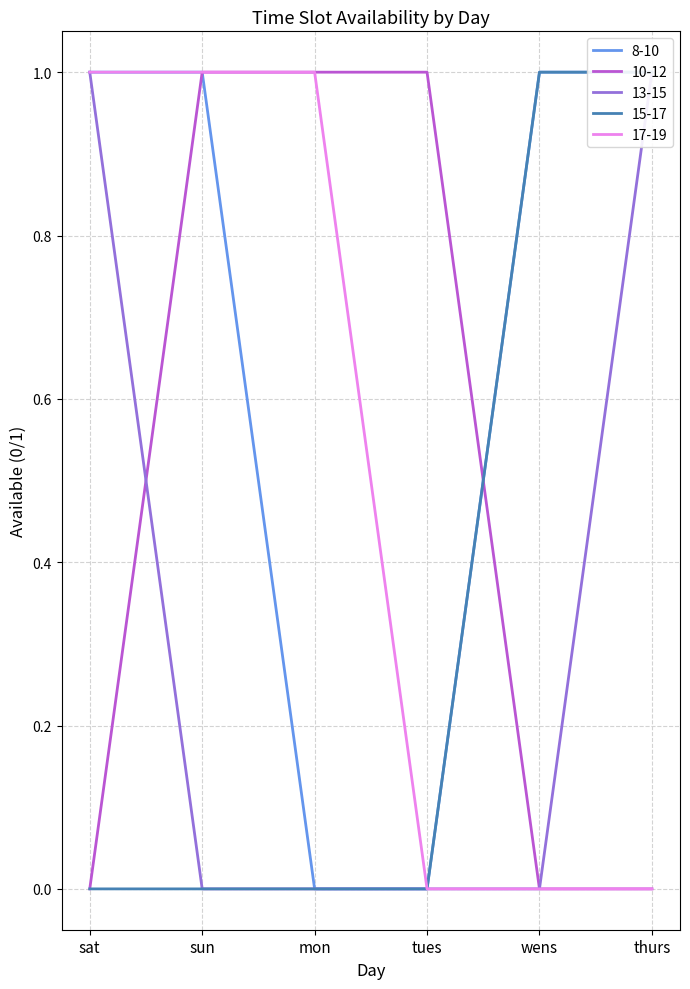

True or false: 8-10 and 15-17 intersect in this chart.

False